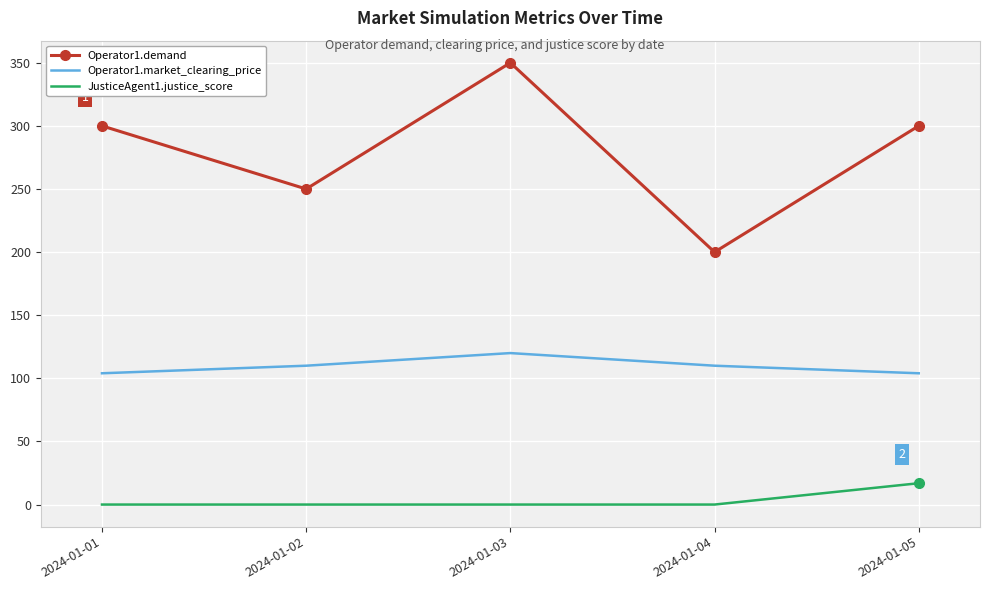

What is the difference between the maximum and minimum values in the JusticeAgent1.justice_score series?

16.9